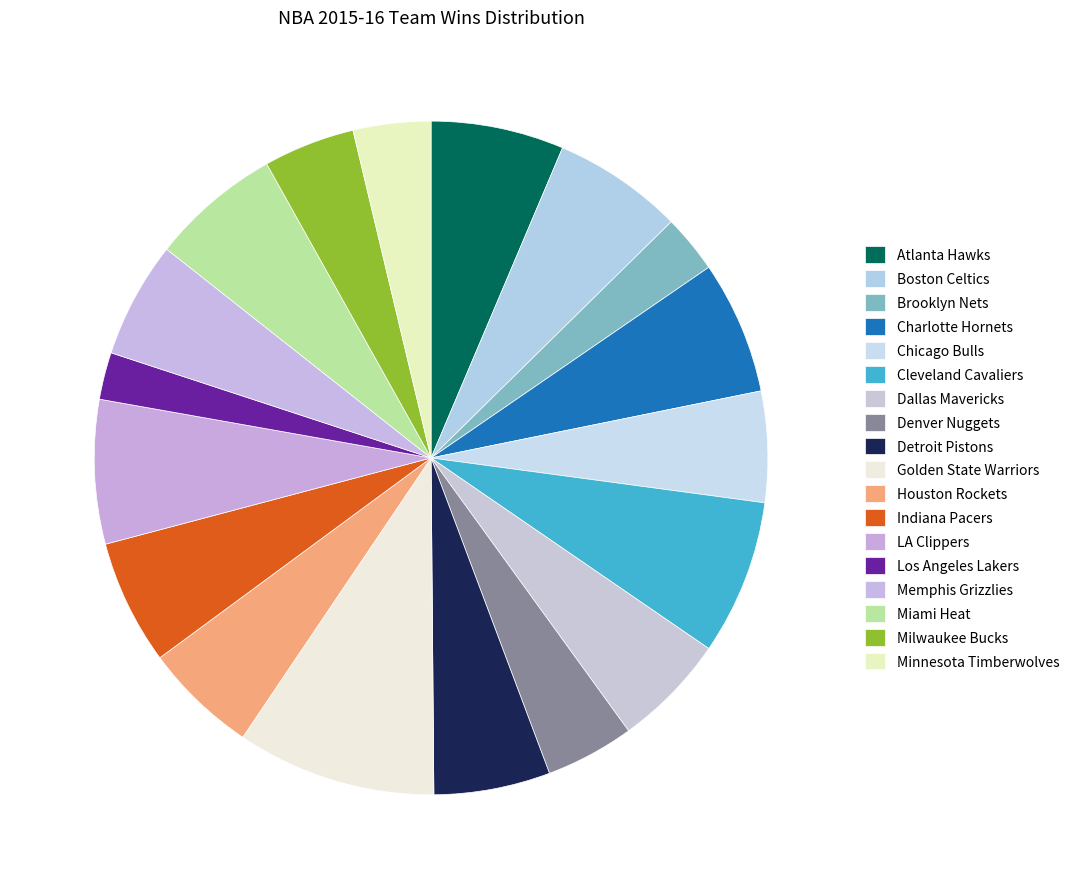

To the nearest percent, what is the difference between the largest and smallest slice percentages?

7%